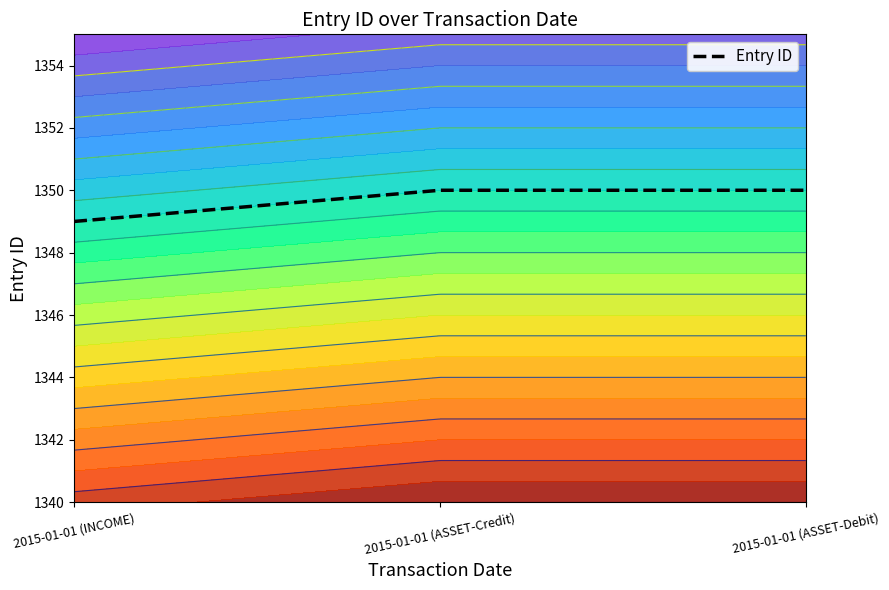

Reading right to left, list all the values displayed in this chart.

2015-01-01 (ASSET-Debit)=1350	2015-01-01 (ASSET-Credit)=1350	2015-01-01 (INCOME)=1349